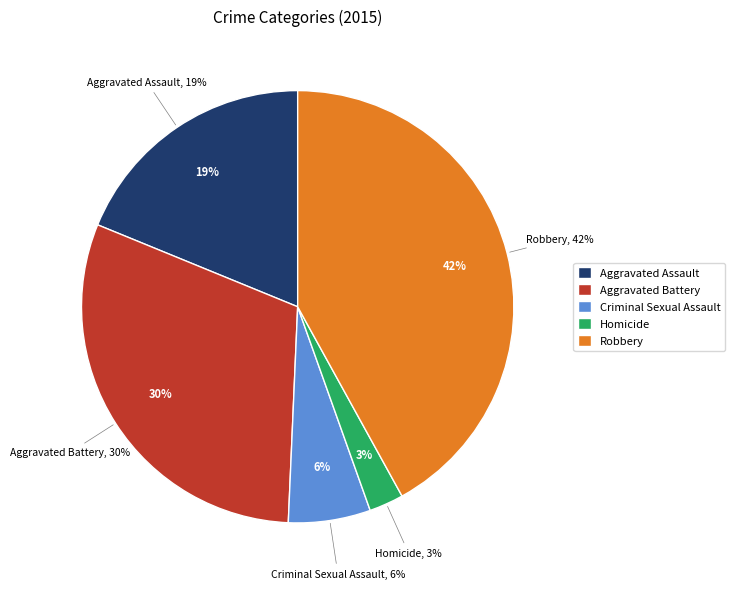

Between Criminal Sexual Assault and Robbery, which is larger?

Robbery